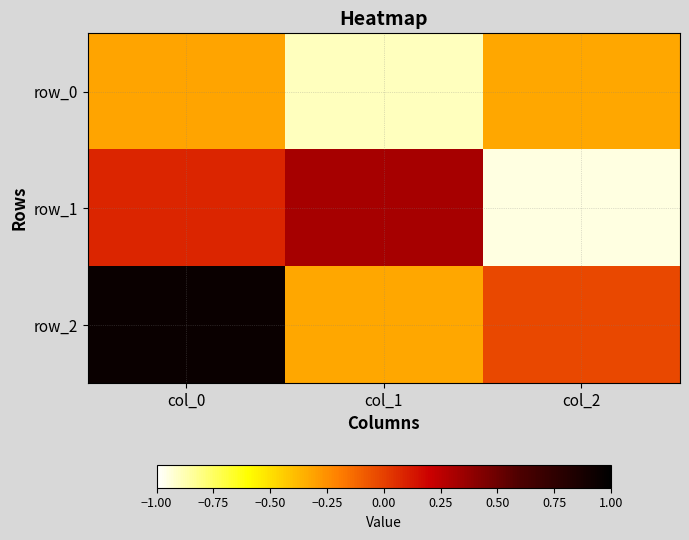

Which series has the widest spread of values?

row_2